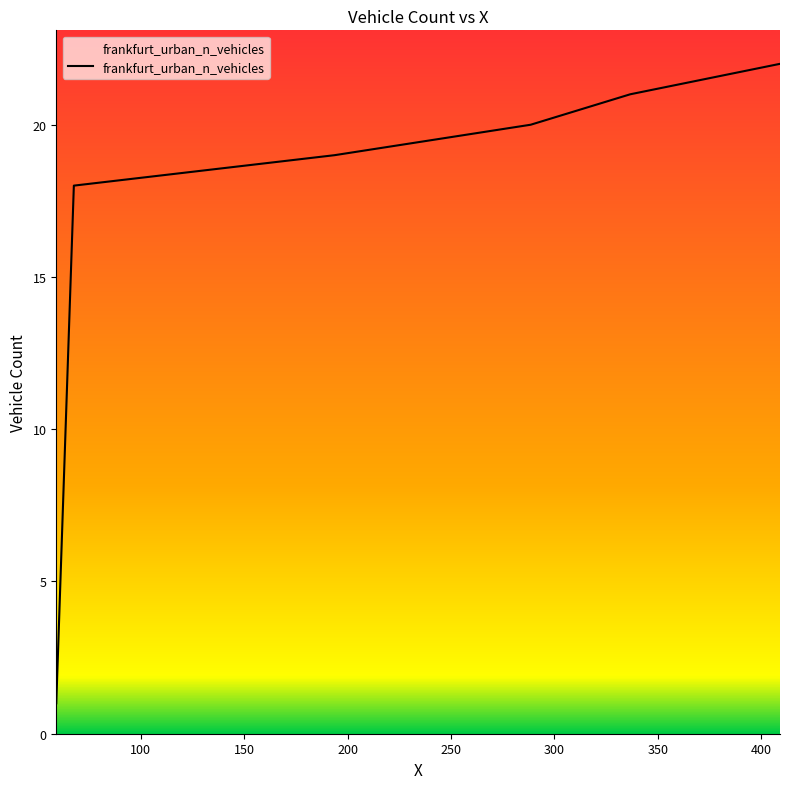

What is the greatest value displayed?

22